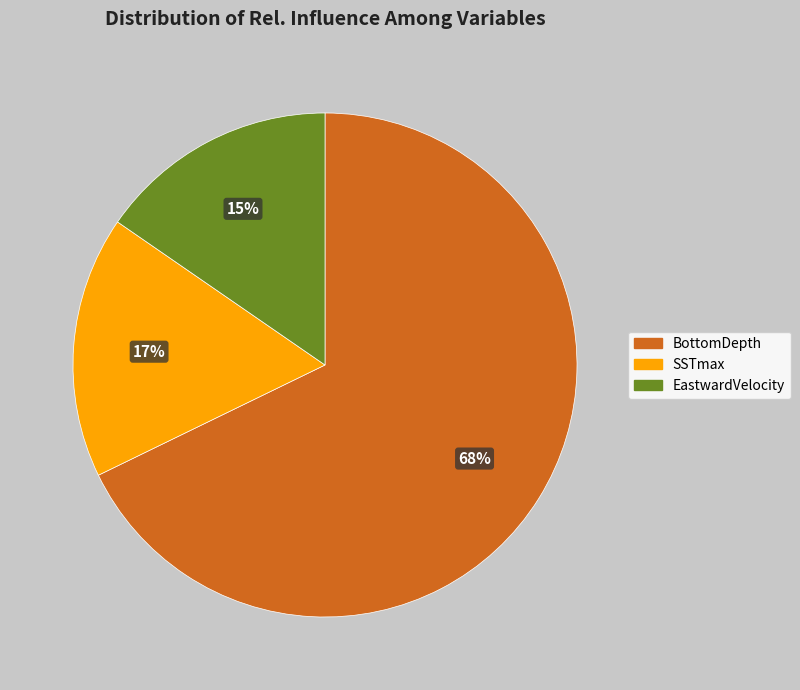

Rank the categories by value from lowest to highest.

EastwardVelocity, SSTmax, BottomDepth